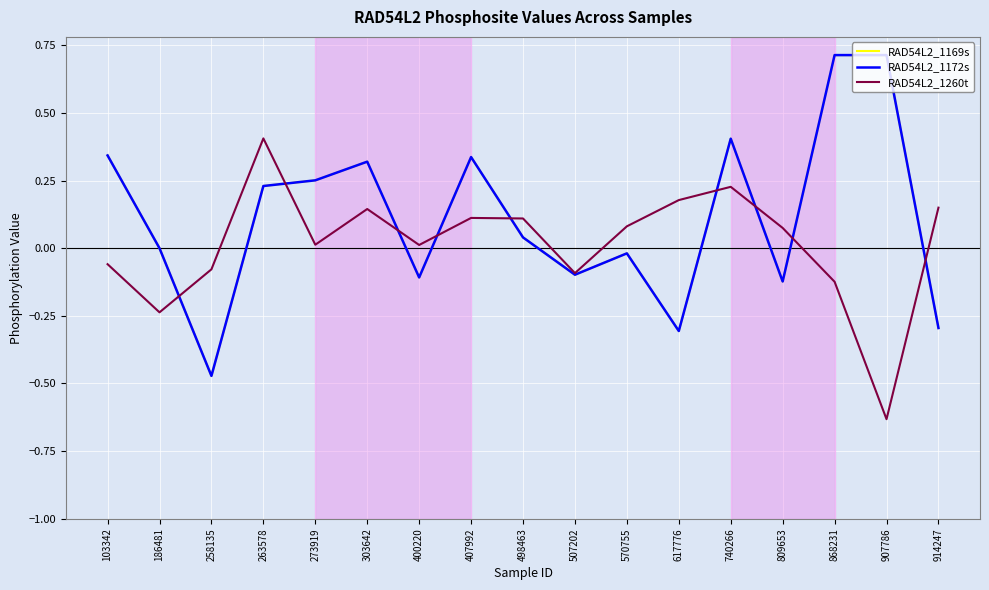

Which series changed the most between 407992 and 914247?

RAD54L2_1169s